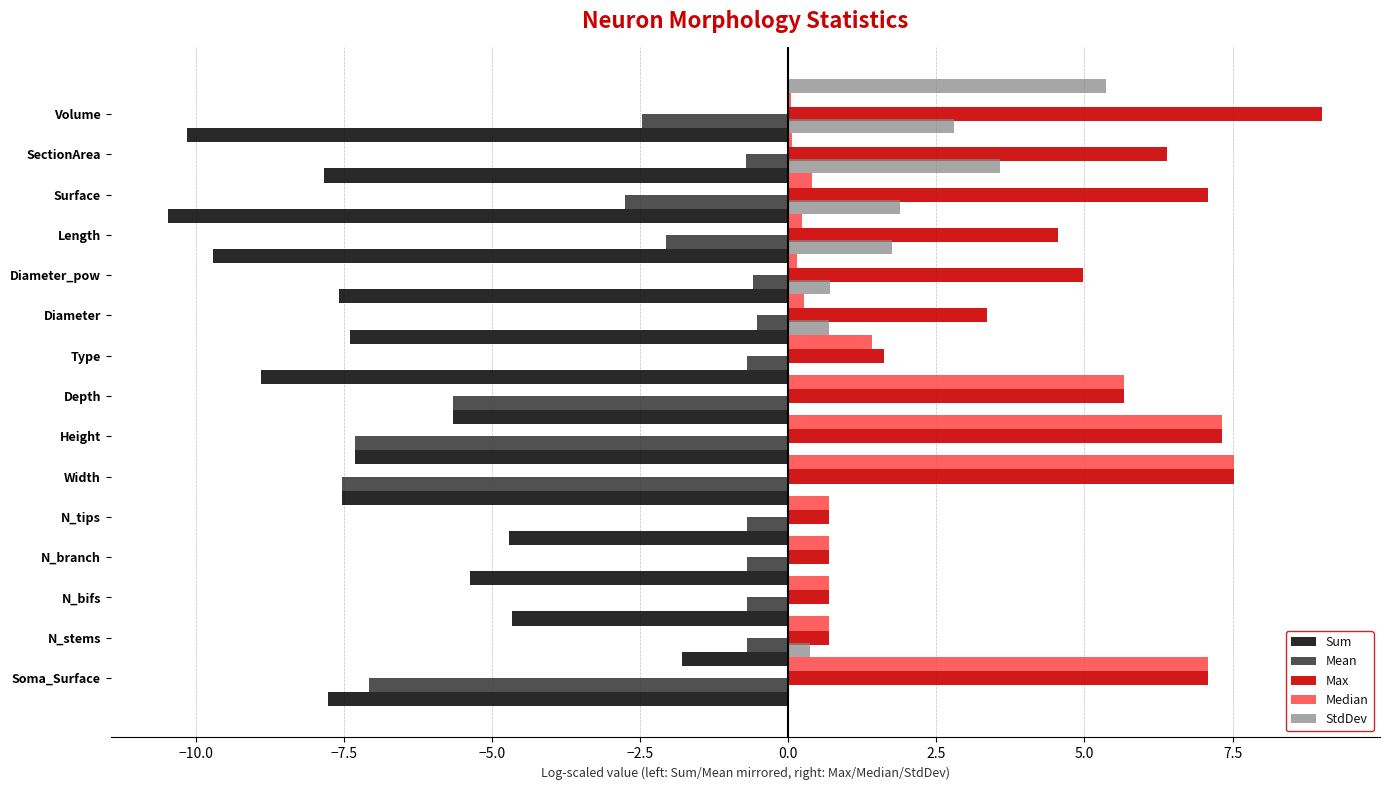

The value of Mean at Volume is -3.3. True or false?

False